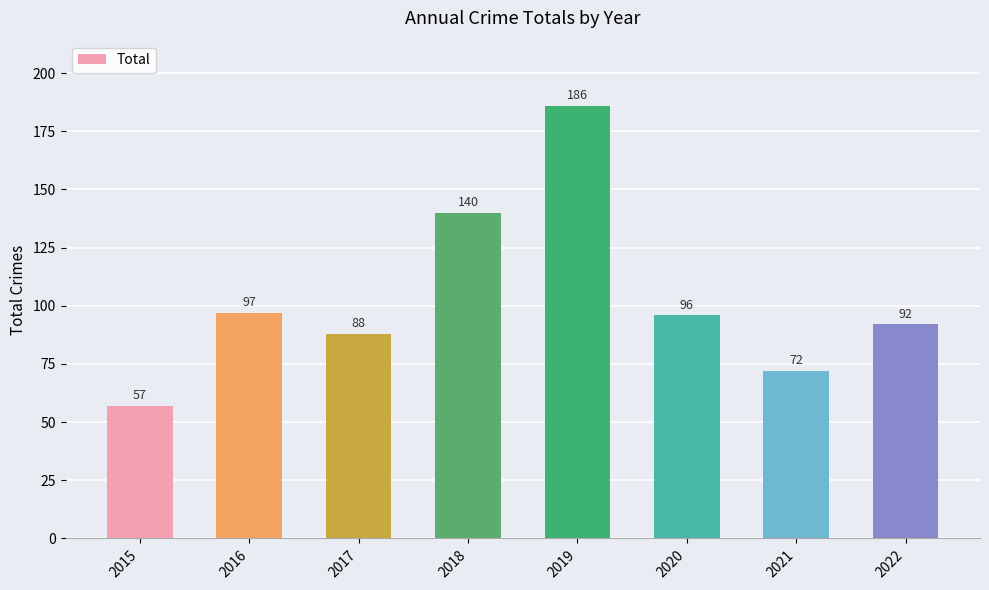

What is the smallest value displayed?

57